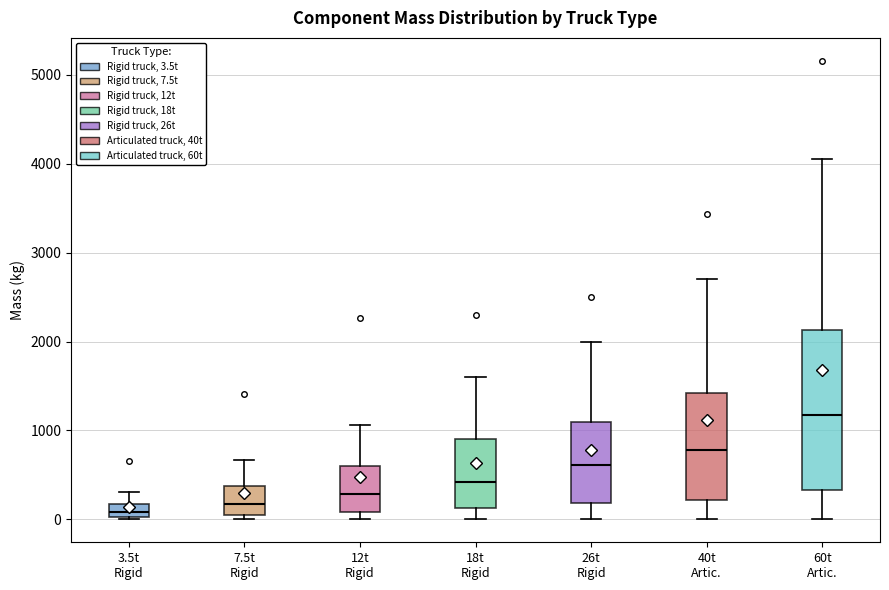

Which box's median line is the highest?

60t Artic.